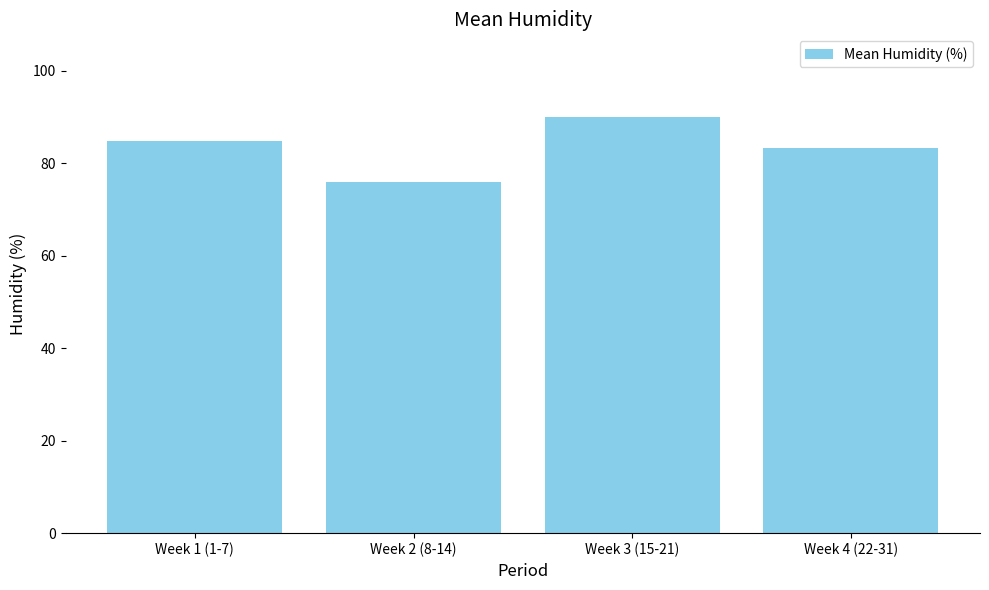

What is the change in value from Week 1 (1-7) to Week 2 (8-14)?

-8.9